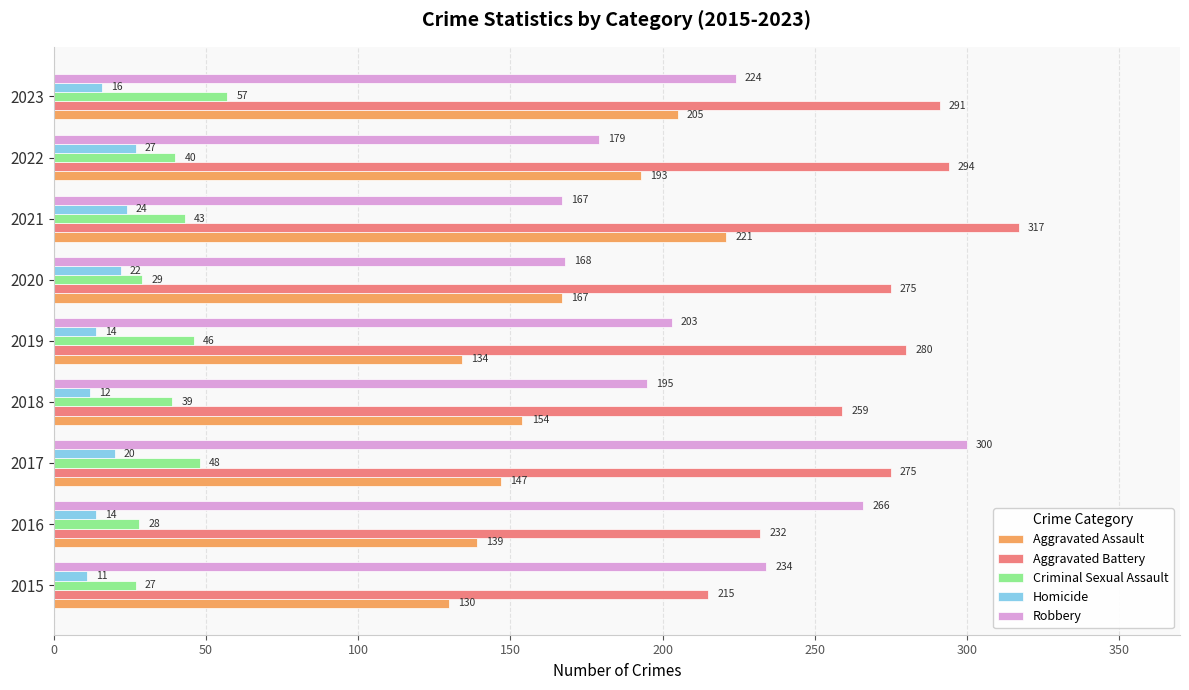

At how many categories does at least one series exceed 124?

9